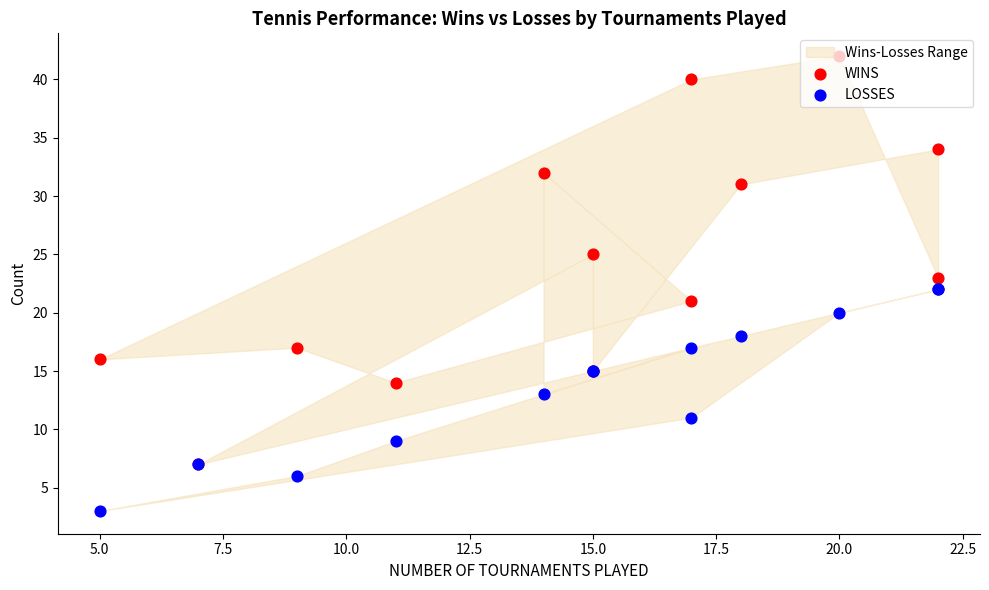

Which series has the largest total across all categories?

WINS